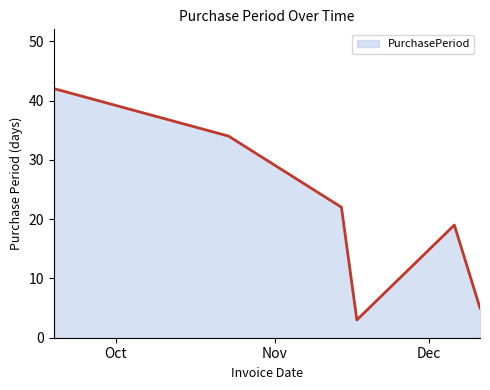

What is the smallest value displayed?

3